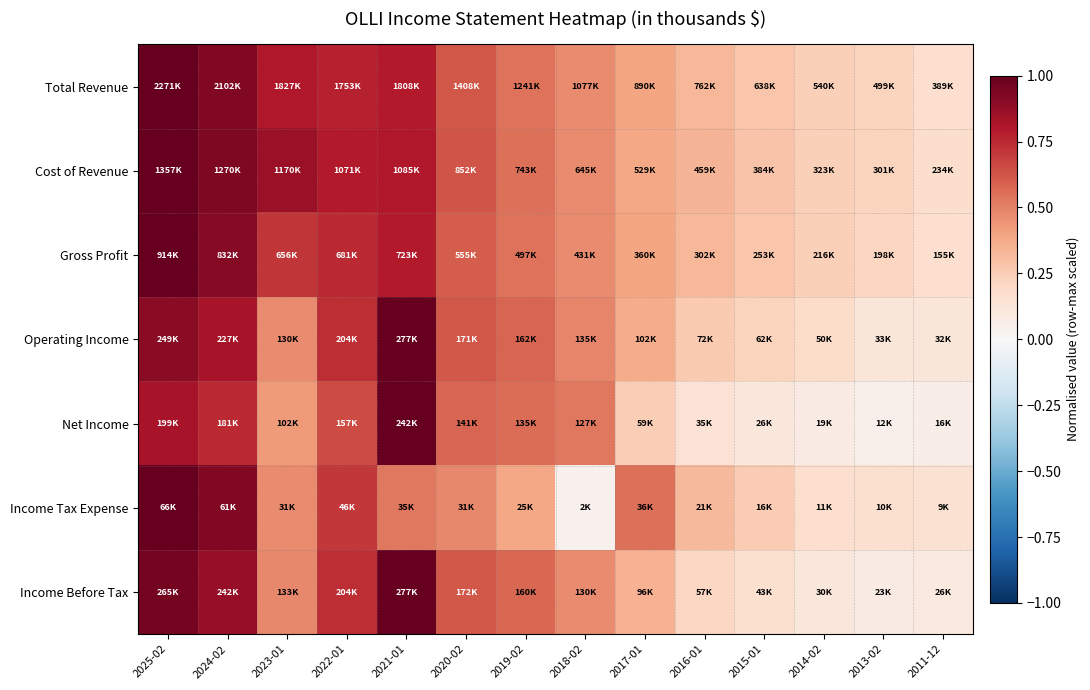

At which category is the sum across all series the highest?

2025-02